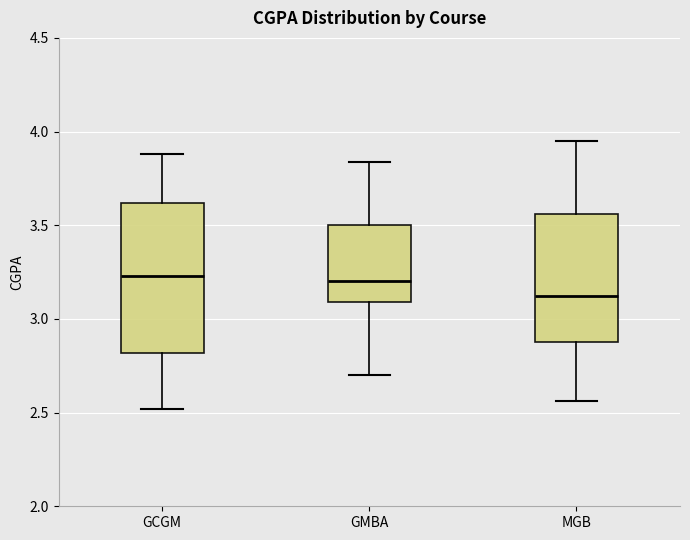

Reading left to right, transcribe this box plot: for each box, give where its median line is, the range the box spans, and where its two whiskers end, as read against the y-axis. The values are not printed on the chart, so give them approximately, as read against the axis.

GCGM: median 3.25, box 2.80 to 3.60, whiskers 2.50 to 3.90
GMBA: median 3.20, box 3.10 to 3.50, whiskers 2.70 to 3.85
MGB: median 3.15, box 2.90 to 3.55, whiskers 2.55 to 3.95